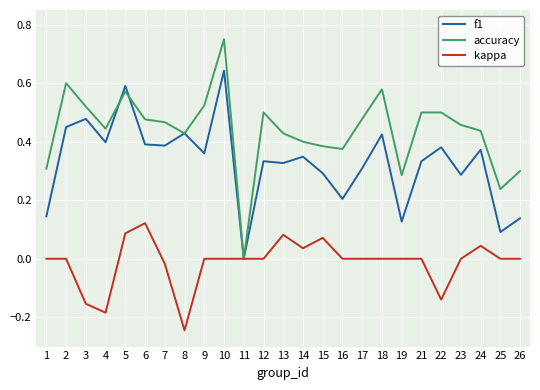

Is it true that f1 equals 0.2 at 16?

True